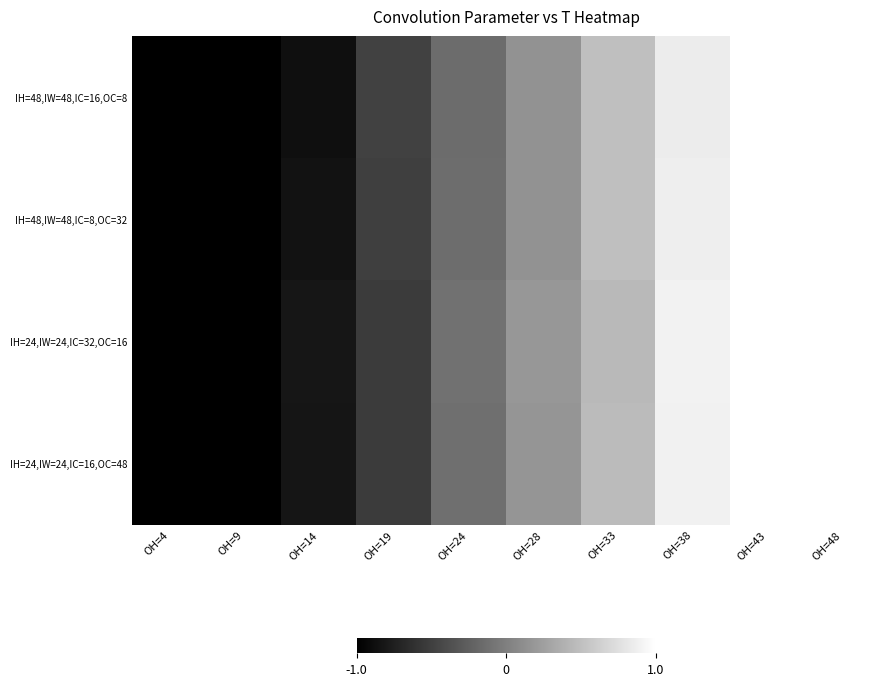

Rank the series by their maximum value, from lowest to highest.

IH=48,IW=48,IC=16,OC=8, IH=48,IW=48,IC=8,OC=32, IH=24,IW=24,IC=32,OC=16, IH=24,IW=24,IC=16,OC=48